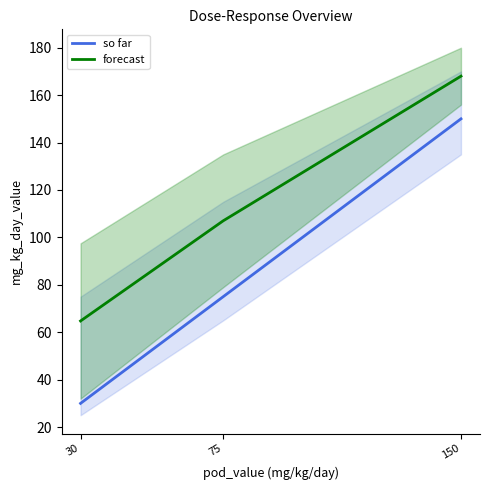

What is the total value across all series at 30?

94.8